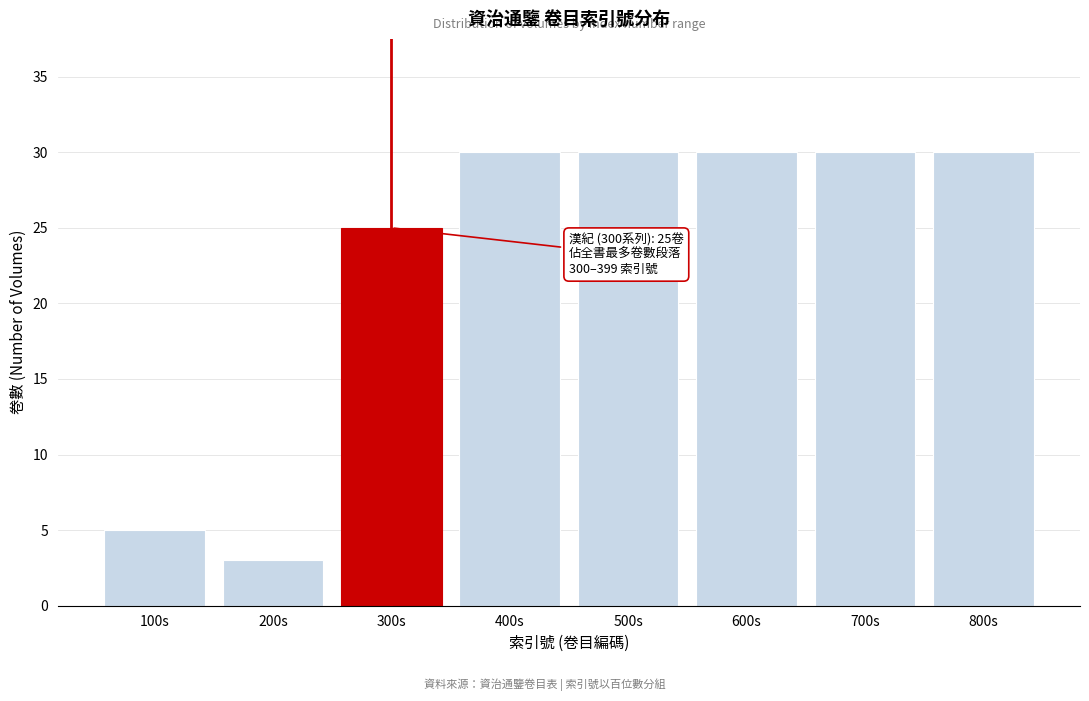

Reading left to right, what are all the values shown in this chart?

5	3	25	30	30	30	30	30